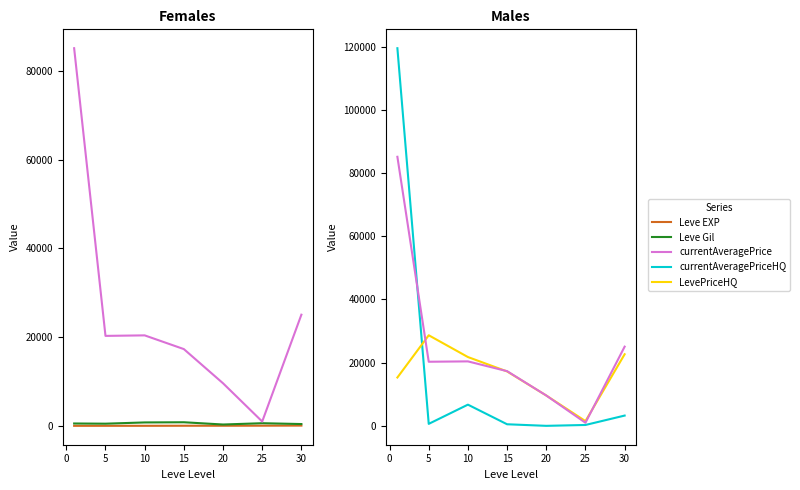

After their last crossing, which series has the higher values: currentAveragePriceHQ or currentAveragePrice?

currentAveragePrice